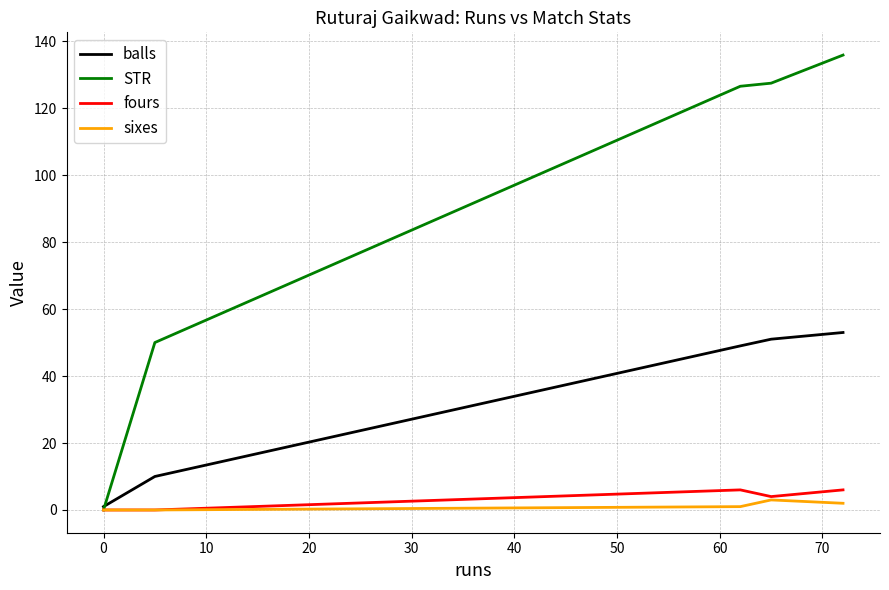

What is the maximum value shown in the chart?

135.8